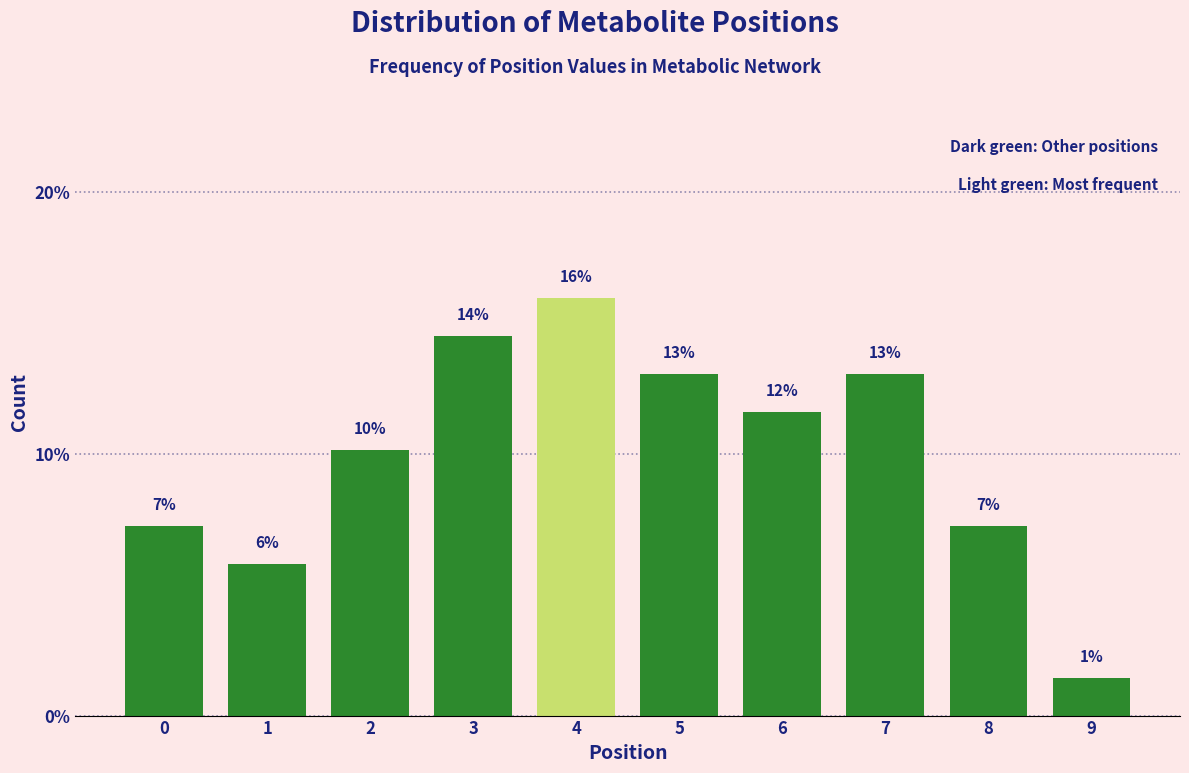

How many bars are there in total?

10